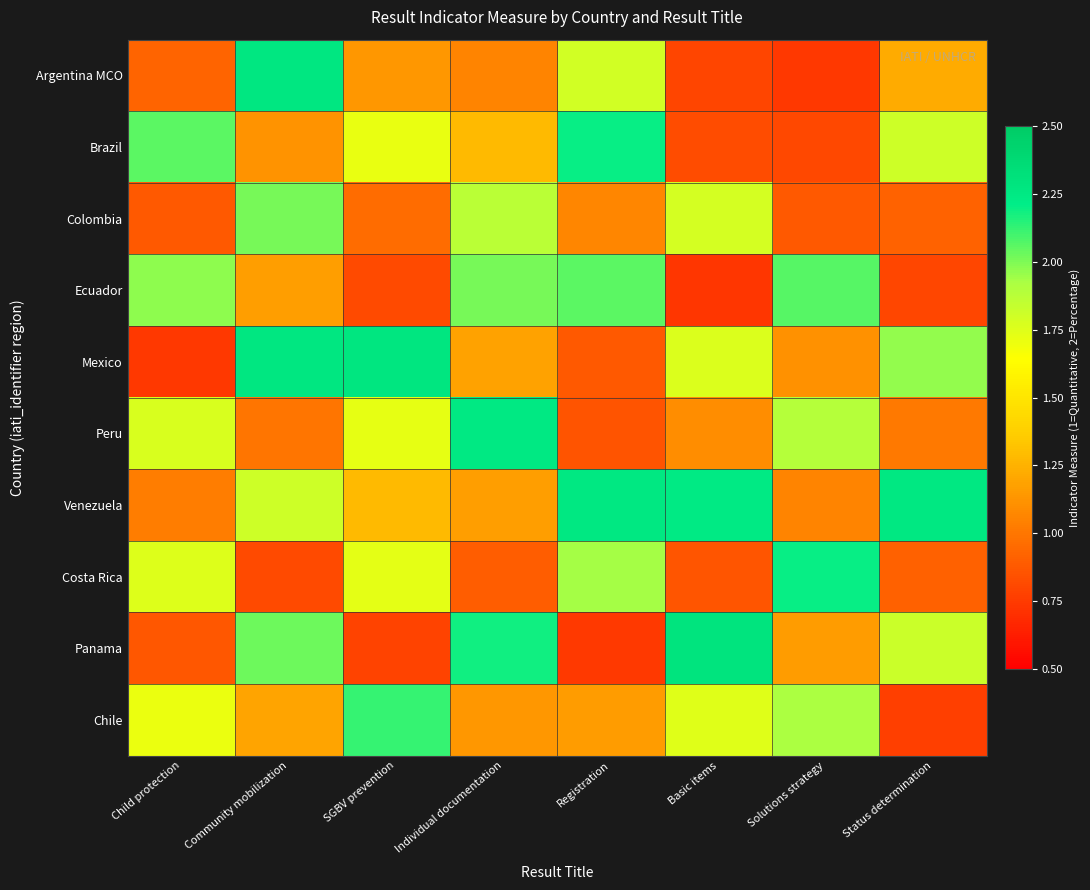

Reading left to right, list all the values displayed in this chart.

Argentina MCO: Child protection=0.9	Community mobilization=2.3	SGBV prevention=1.1	Individual documentation=1.1	Registration=1.8	Basic items=0.8	Solutions strategy=0.7	Status determination=1.2
Brazil: Child protection=2.1	Community mobilization=1.1	SGBV prevention=1.7	Individual documentation=1.3	Registration=2.2	Basic items=0.8	Solutions strategy=0.8	Status determination=1.8
Colombia: Child protection=0.9	Community mobilization=2.0	SGBV prevention=1.0	Individual documentation=1.9	Registration=1.1	Basic items=1.8	Solutions strategy=0.9	Status determination=0.9
Ecuador: Child protection=2.0	Community mobilization=1.2	SGBV prevention=0.8	Individual documentation=2.0	Registration=2.1	Basic items=0.7	Solutions strategy=2.1	Status determination=0.8
Mexico: Child protection=0.7	Community mobilization=2.3	SGBV prevention=2.3	Individual documentation=1.2	Registration=0.9	Basic items=1.8	Solutions strategy=1.1	Status determination=2.0
Peru: Child protection=1.8	Community mobilization=1.0	SGBV prevention=1.7	Individual documentation=2.2	Registration=0.9	Basic items=1.1	Solutions strategy=1.9	Status determination=1.0
Venezuela: Child protection=1.0	Community mobilization=1.8	SGBV prevention=1.3	Individual documentation=1.2	Registration=2.3	Basic items=2.2	Solutions strategy=1.1	Status determination=2.3
Costa Rica: Child protection=1.8	Community mobilization=0.8	SGBV prevention=1.7	Individual documentation=0.9	Registration=1.9	Basic items=0.9	Solutions strategy=2.2	Status determination=0.9
Panama: Child protection=0.9	Community mobilization=2.0	SGBV prevention=0.8	Individual documentation=2.2	Registration=0.7	Basic items=2.3	Solutions strategy=1.2	Status determination=1.8
Chile: Child protection=1.7	Community mobilization=1.2	SGBV prevention=2.1	Individual documentation=1.1	Registration=1.2	Basic items=1.7	Solutions strategy=1.9	Status determination=0.8